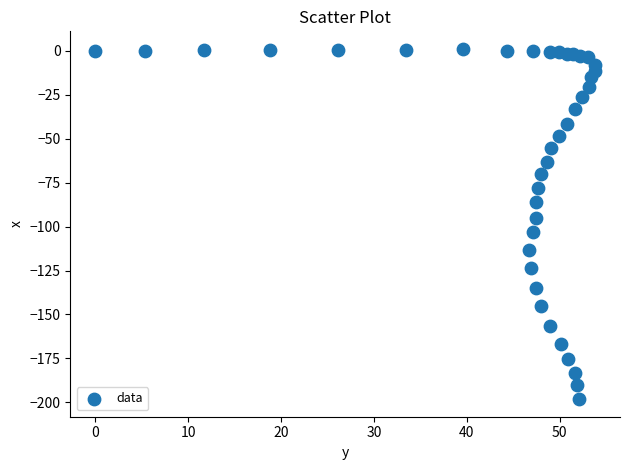

What Y value in the scatter plot is closest to -98?

-95.3